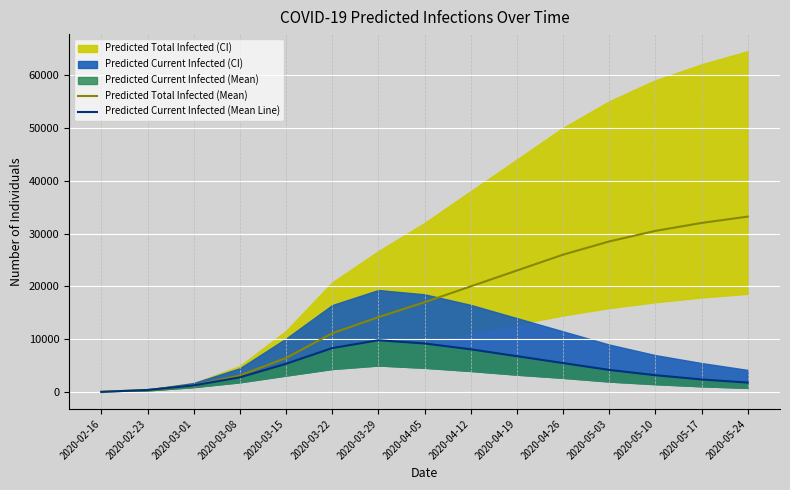

What is the label of the 11th point from the left?

2020-04-26